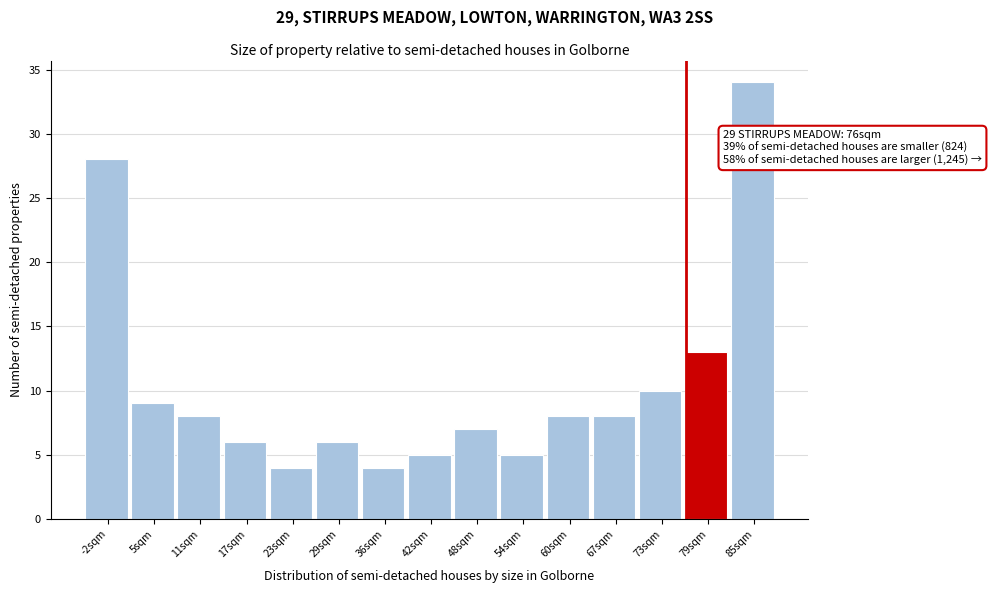

Over which range of the x-axis is the bar tallest?

82.1 to 88.3